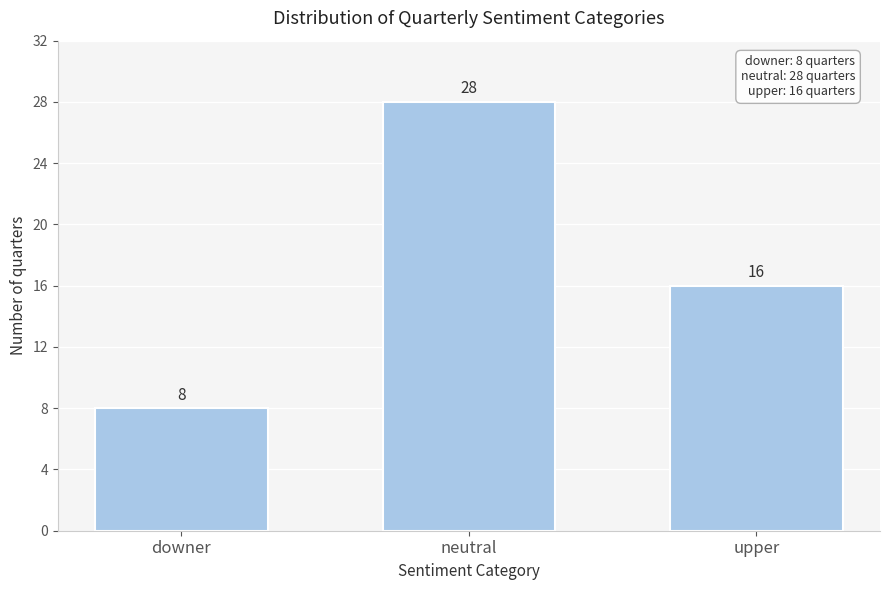

Reading left to right, extract all data points from this chart.

8	28	16